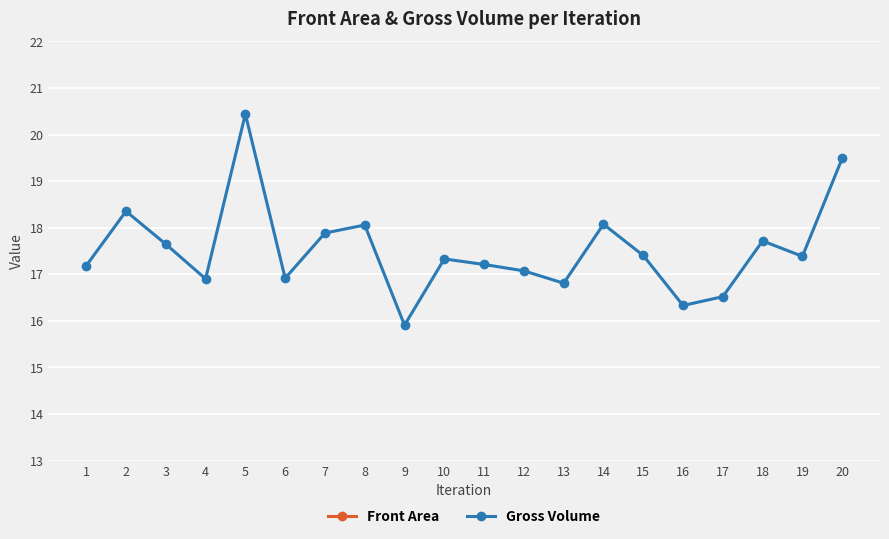

What is the sum of the Front Area values at 2 and 11?

11.9